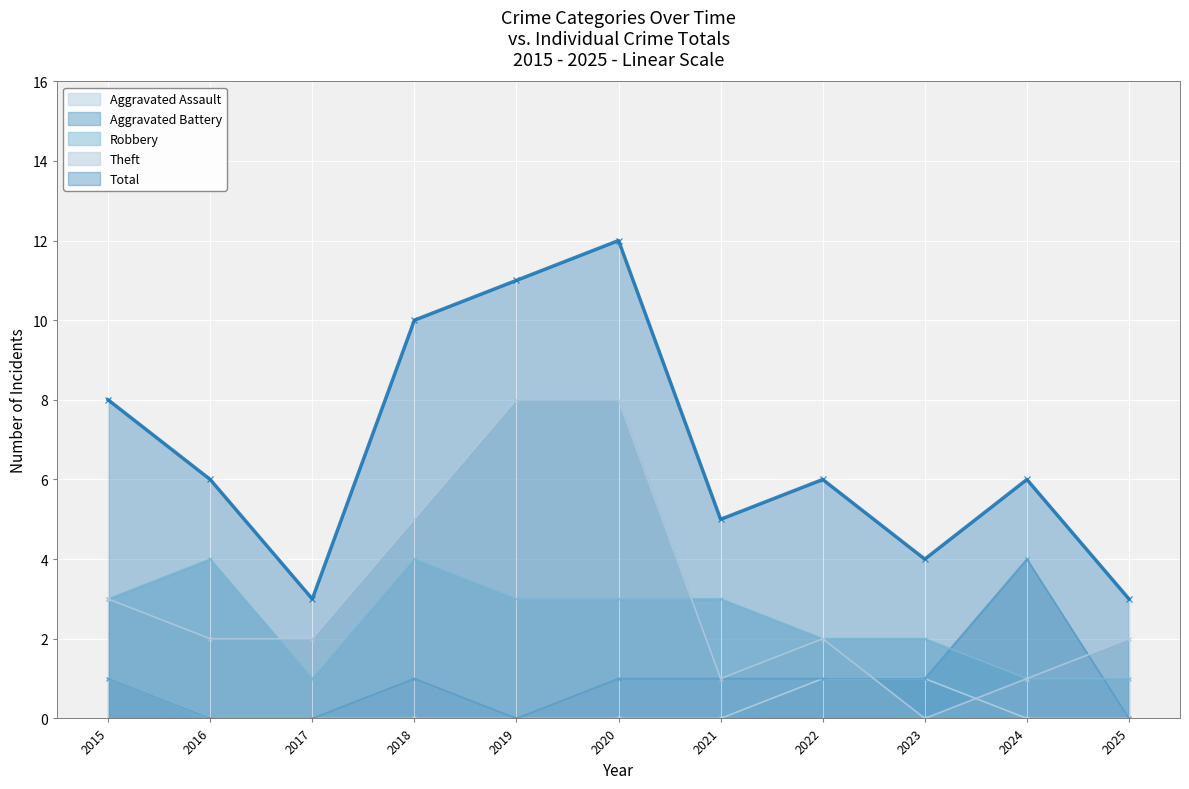

What is the spread (max minus min) of values at 2018?

10